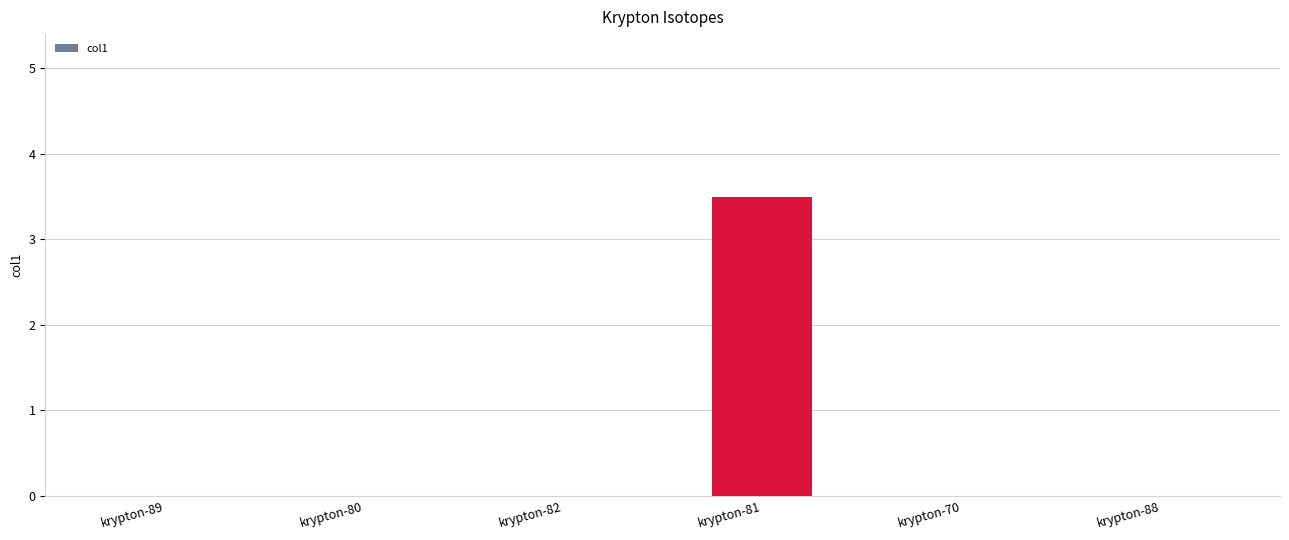

What is the sum of the values at krypton-81 and krypton-70?

3.5